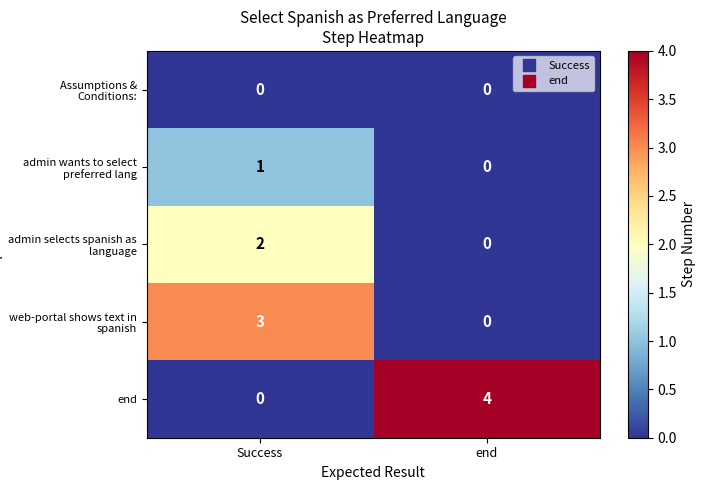

Which series has the widest spread of values?

end